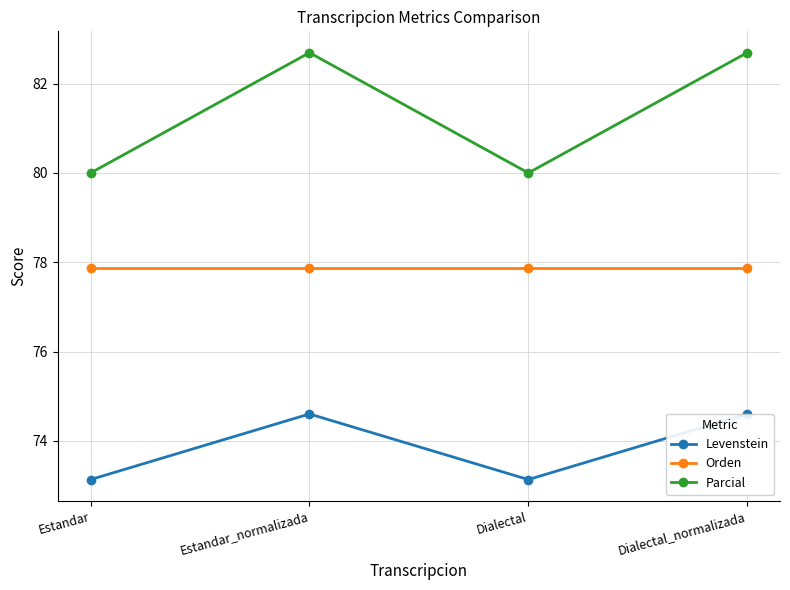

True or false: Parcial and Levenstein cross at least once.

False